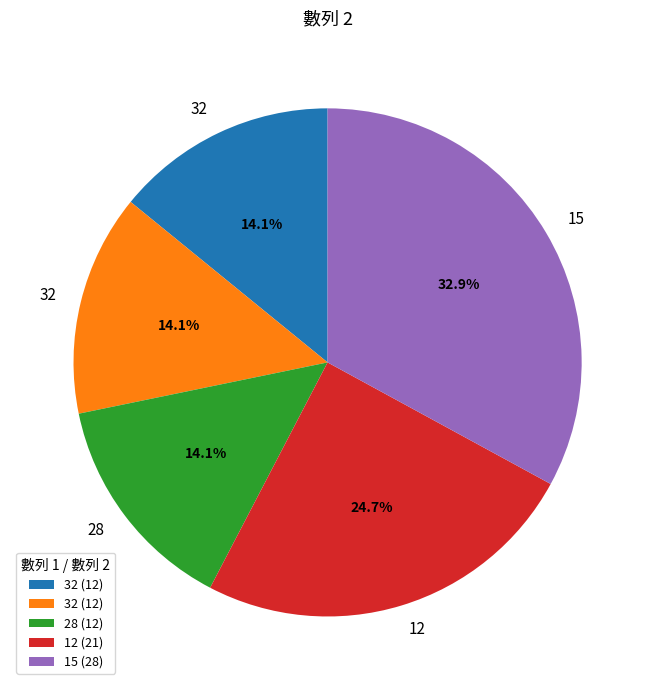

Does any single category account for the majority?

No